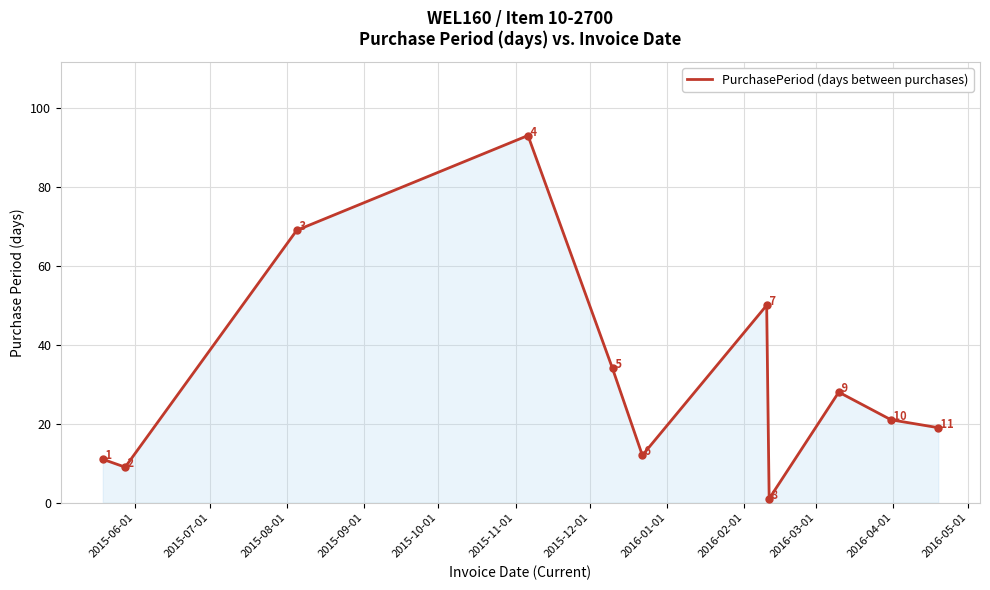

What is the maximum value shown in the chart?

93